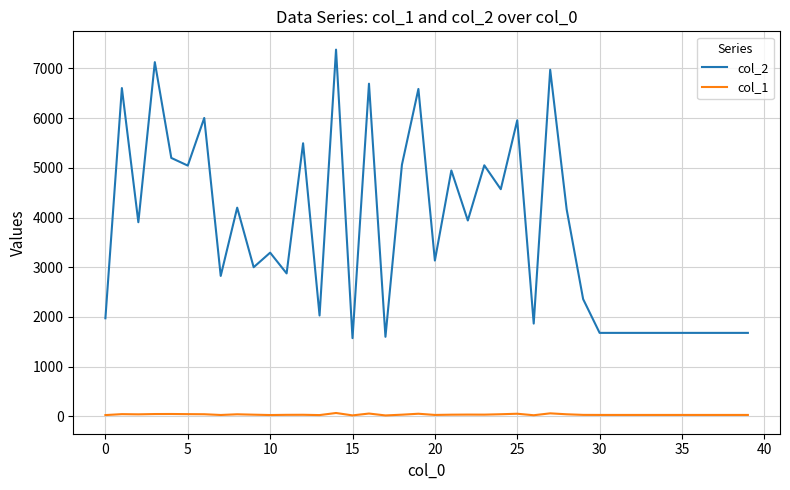

Which series has the largest range (max minus min)?

col_2